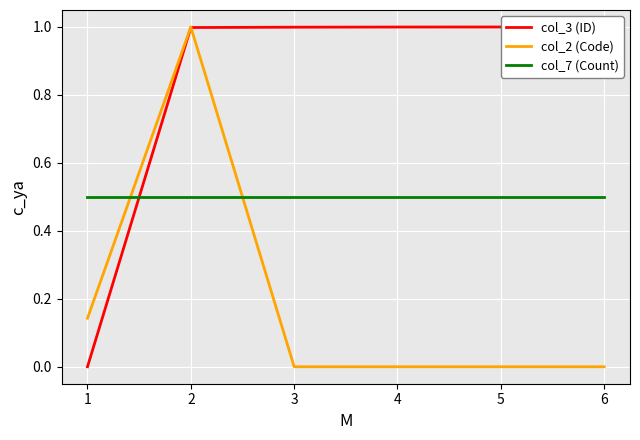

Reading left to right, extract all data points from this chart.

col_3 (ID): 0.0	1.0	1.0	1.0	1.0	1.0
col_2 (Code): 0.1	1.0	0.0	0.0	0.0	0.0
col_7 (Count): 0.5	0.5	0.5	0.5	0.5	0.5